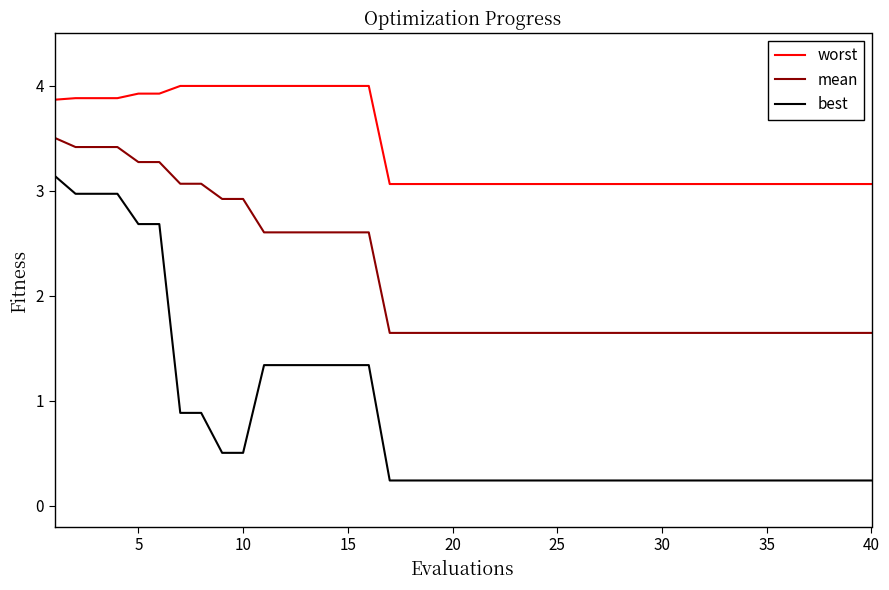

What is the sum of all worst values?

137.0